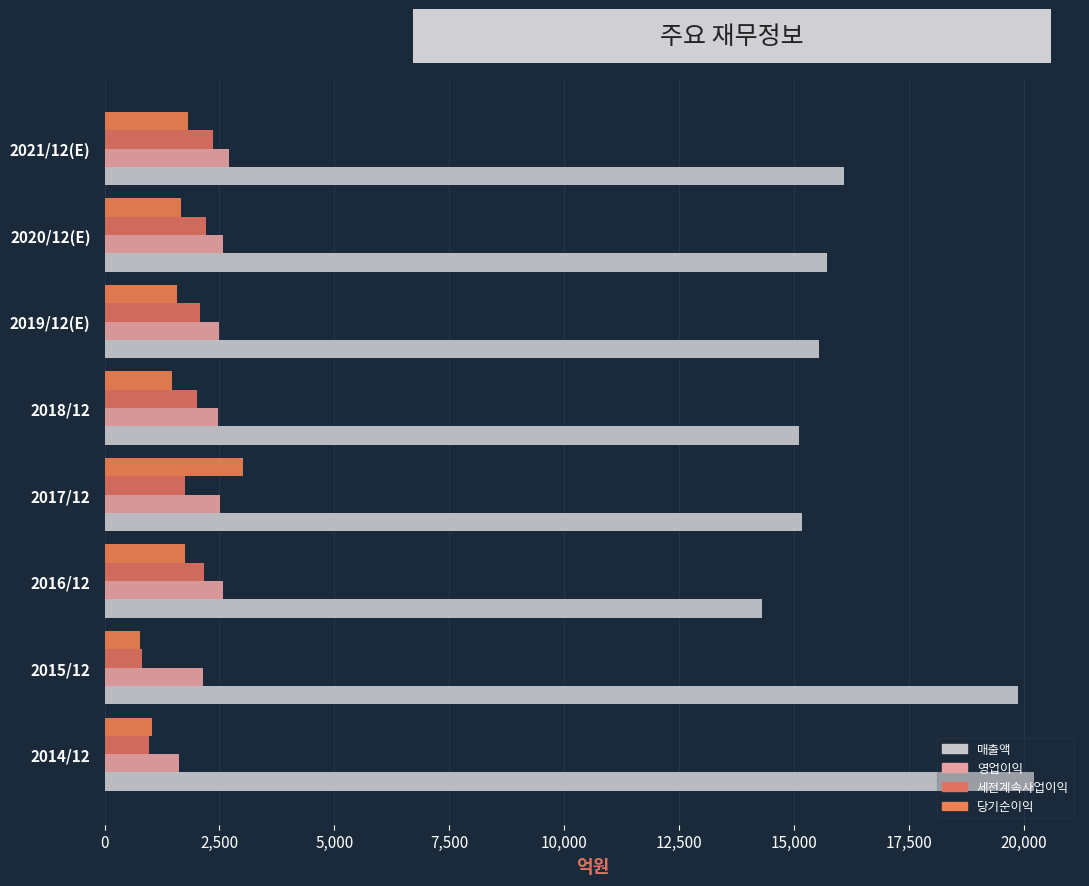

List the series in order of their peak value, highest first.

매출액, 당기순이익, 영업이익, 세전계속사업이익